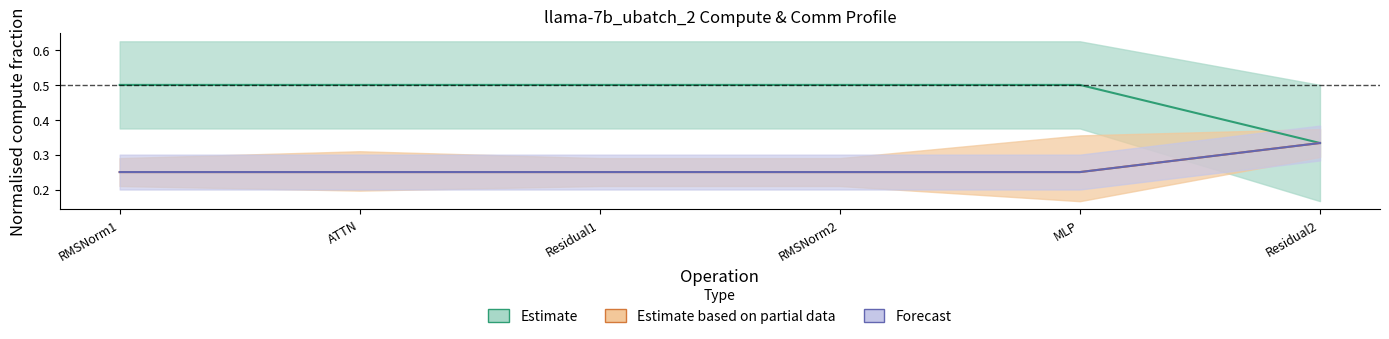

Which series changed the most between RMSNorm1 and Residual2?

Estimate